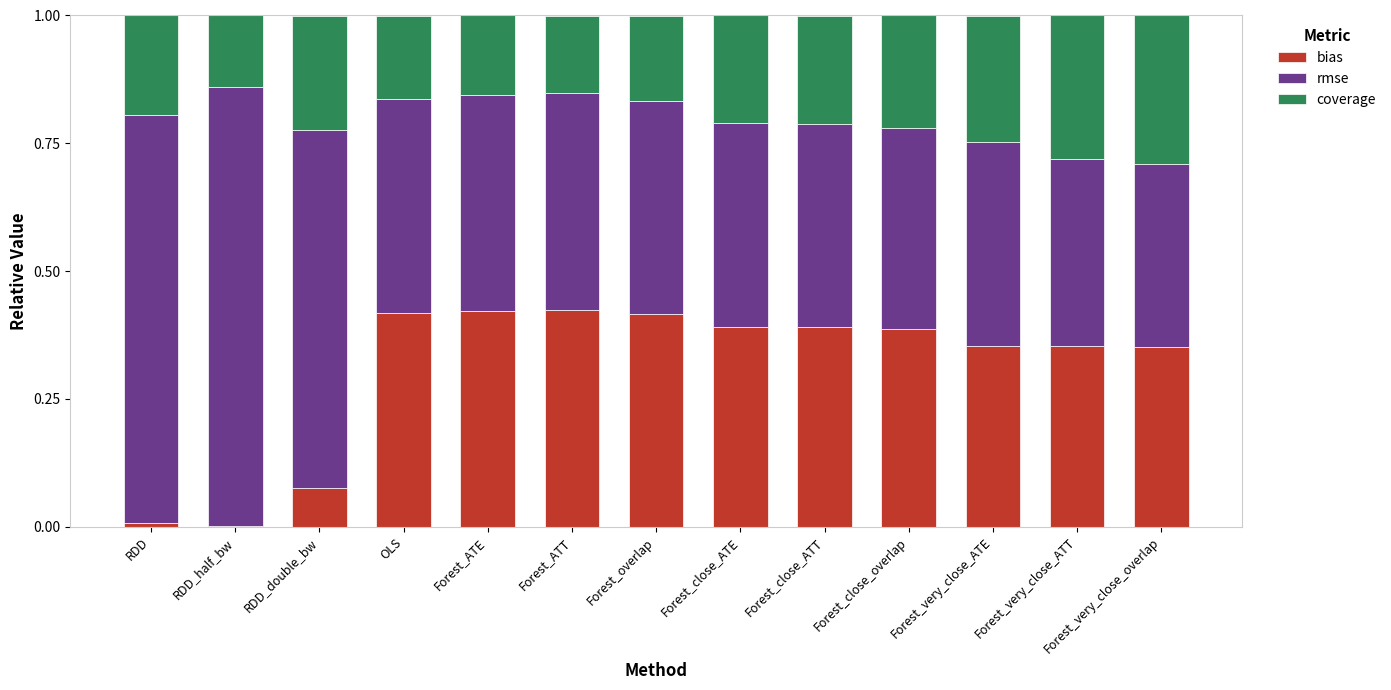

Is it true that bias equals 0.4 at Forest_very_close_overlap?

True